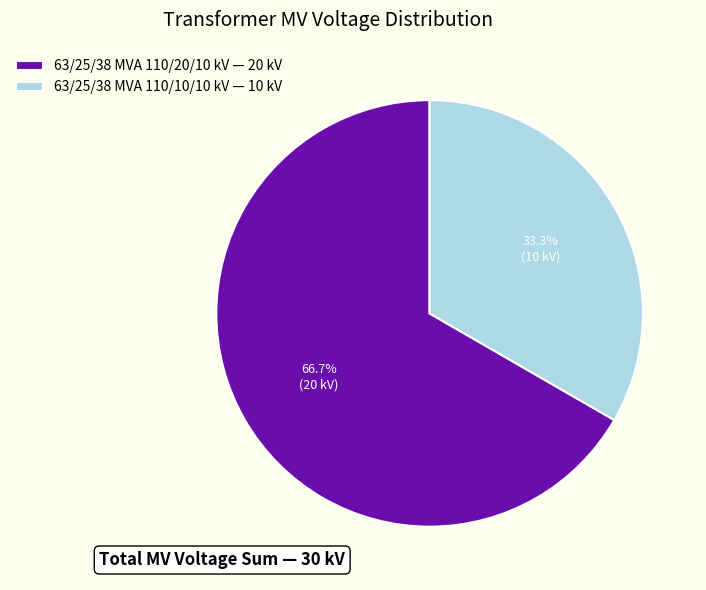

What is the largest slice in the pie chart?

63/25/38 MVA 110/20/10 kV